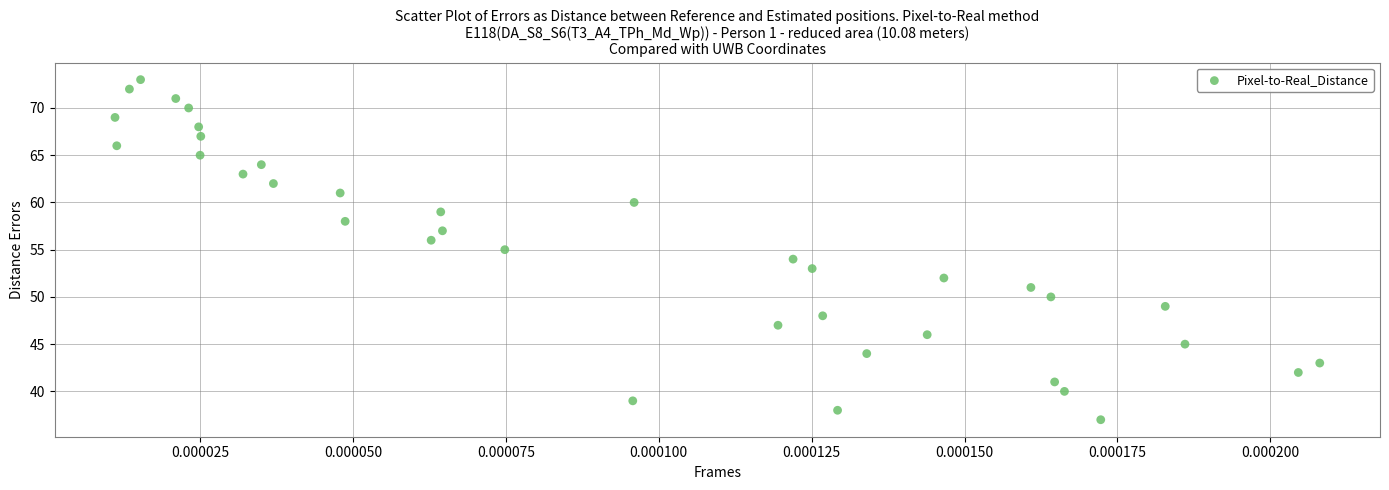

What is the range of Y values (max minus min)?

36